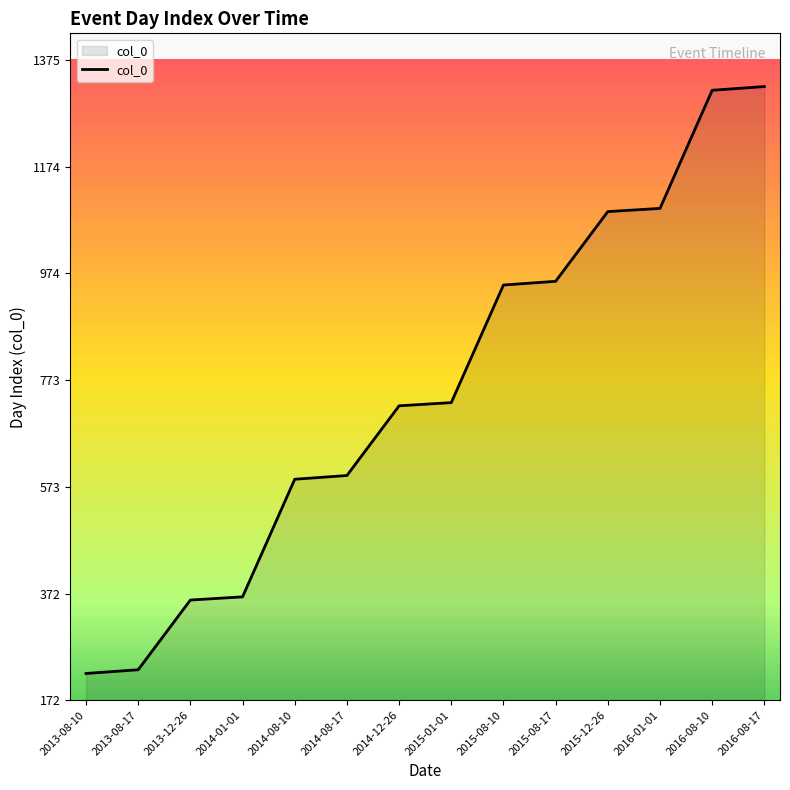

What is the difference between the maximum and minimum values?

1103